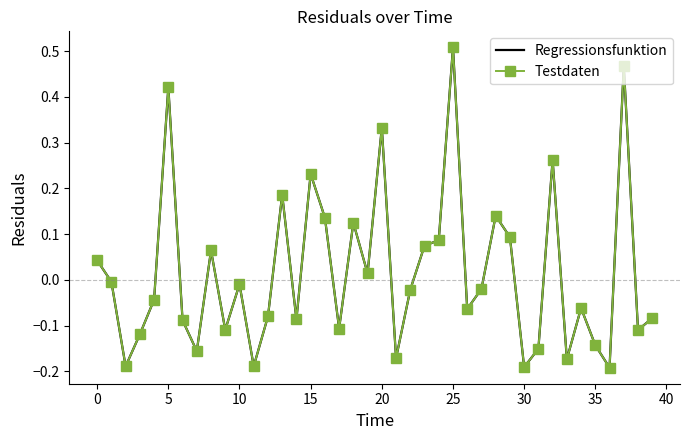

How many values in Regressionsfunktion are above zero?

16